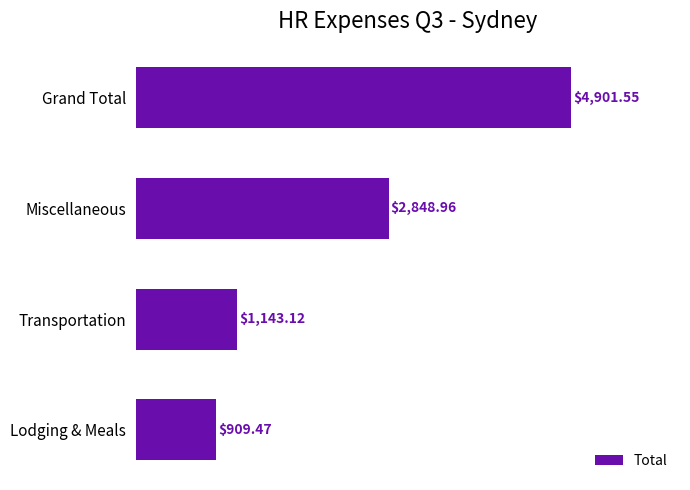

Which has a higher value, Grand Total or Lodging & Meals?

Grand Total